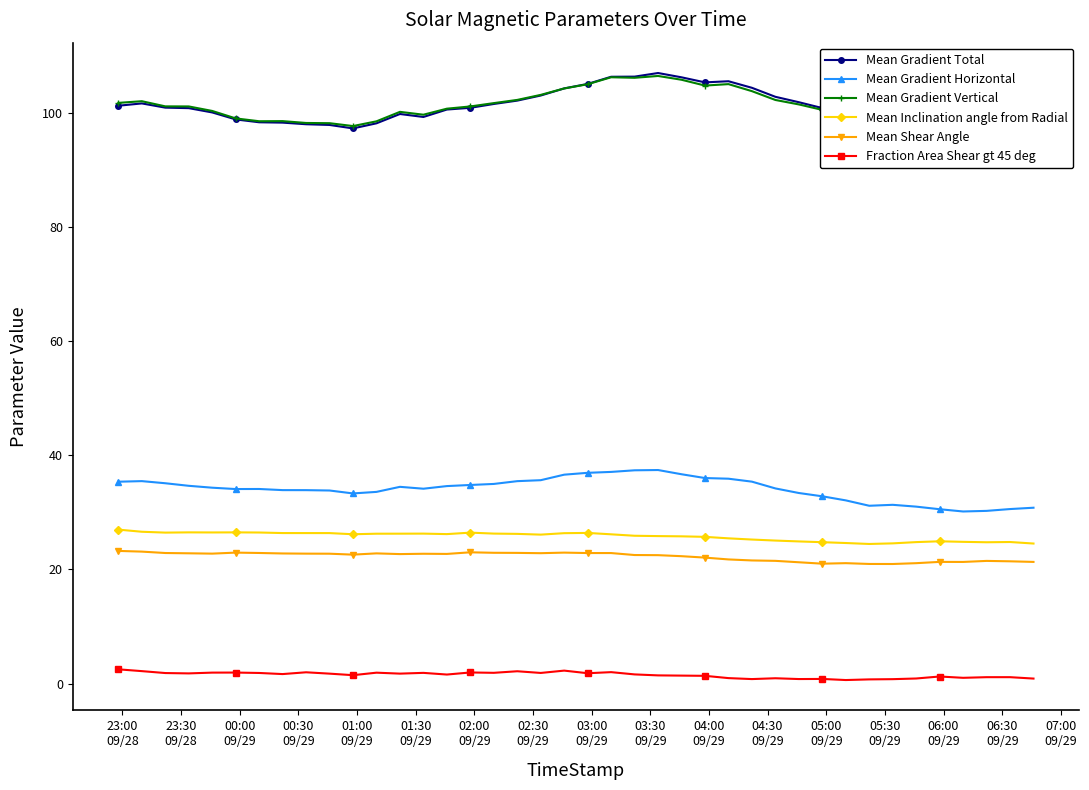

What is the value of the Mean Gradient Horizontal point at the 9th from the left?

33.9